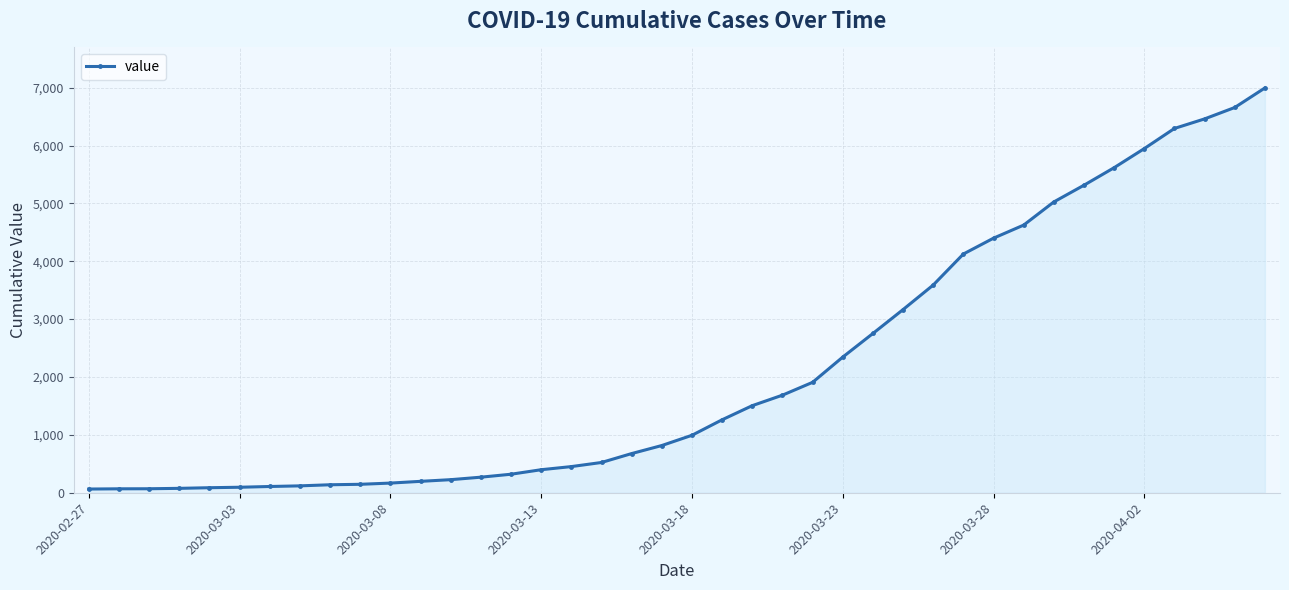

What is the difference between the second highest and second lowest values?

6589